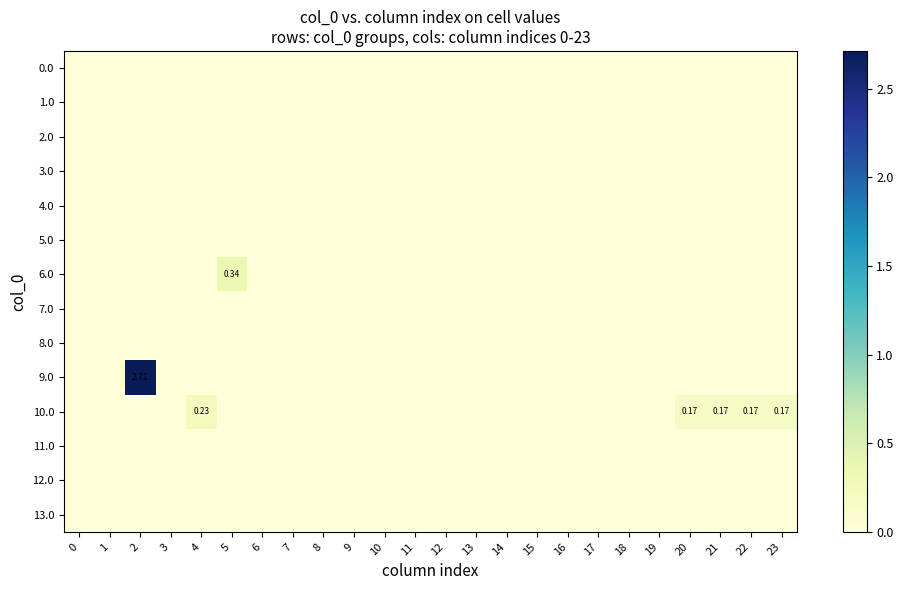

Rank the series by their maximum value, from lowest to highest.

row_0, row_1, row_2, row_3, row_4, row_5, row_7, row_8, row_11, row_12, row_13, row_10, row_6, row_9